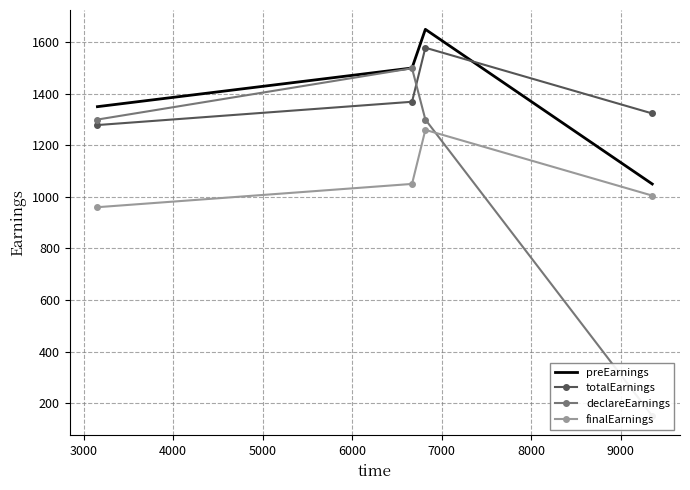

True or false: finalEarnings and preEarnings intersect in this chart.

False